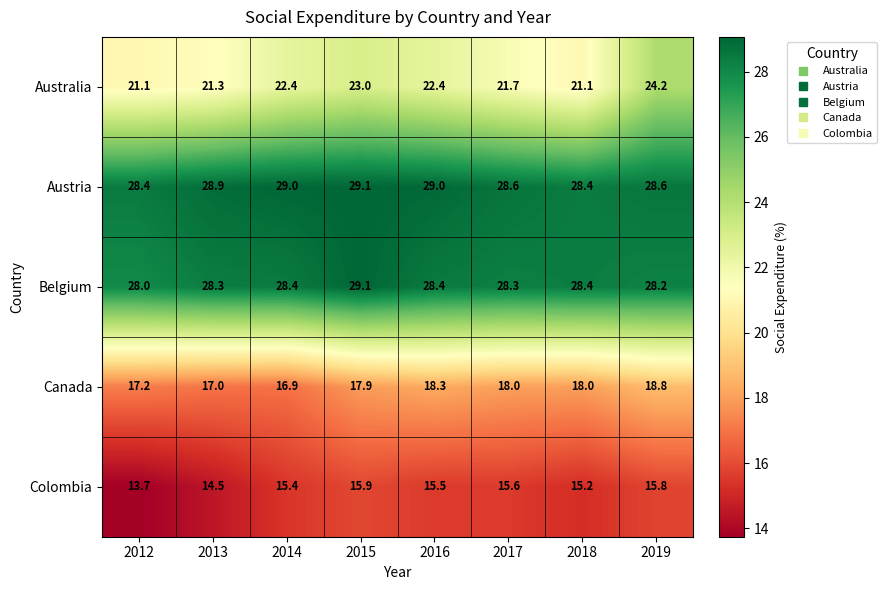

What is the difference between the highest and lowest values at 2013?

14.4